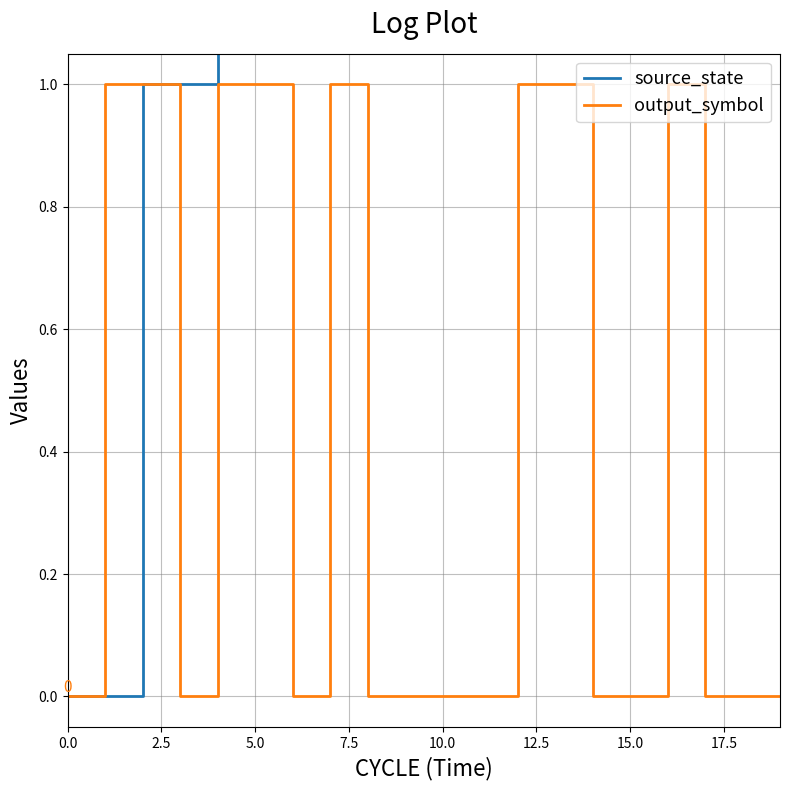

Rank the series by their maximum value, from highest to lowest.

source_state, output_symbol